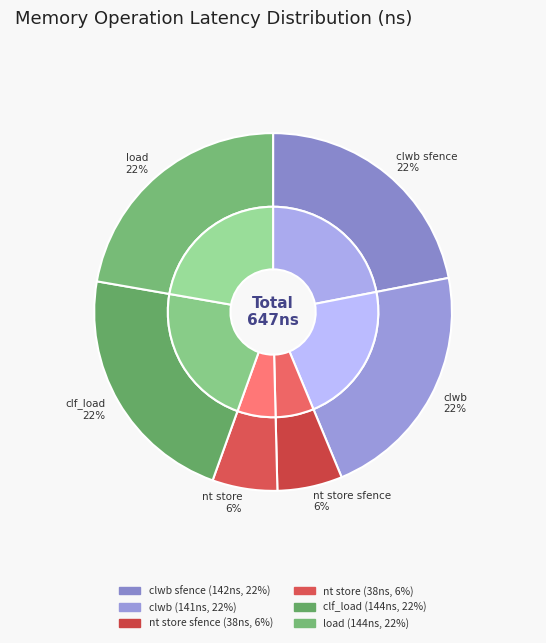

What portion of the pie excludes clwb sfence?

78.1%